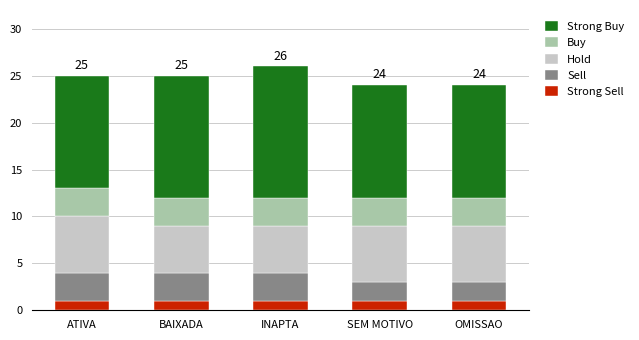

What is the total value across all series at OMISSAO?

24